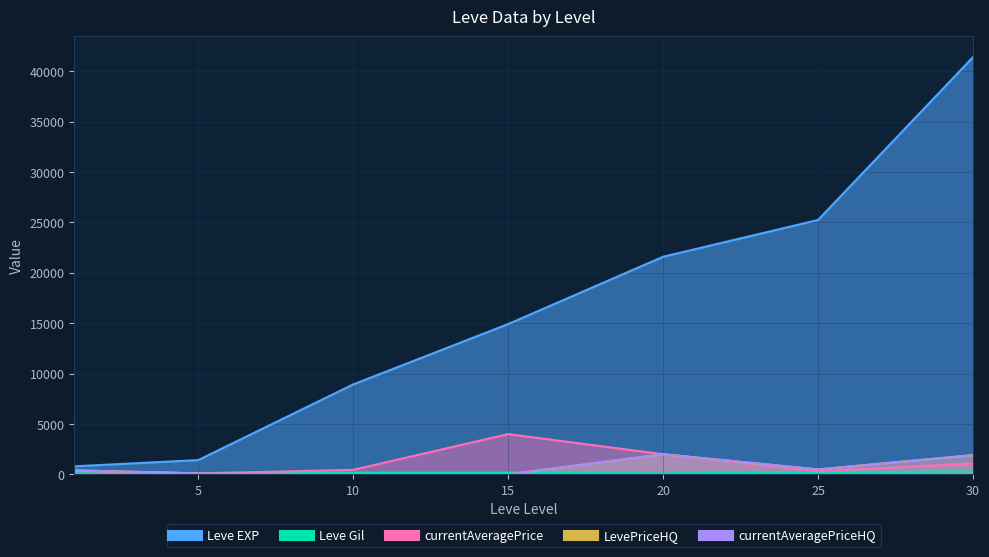

True or false: Leve Gil and LevePriceHQ intersect in this chart.

True